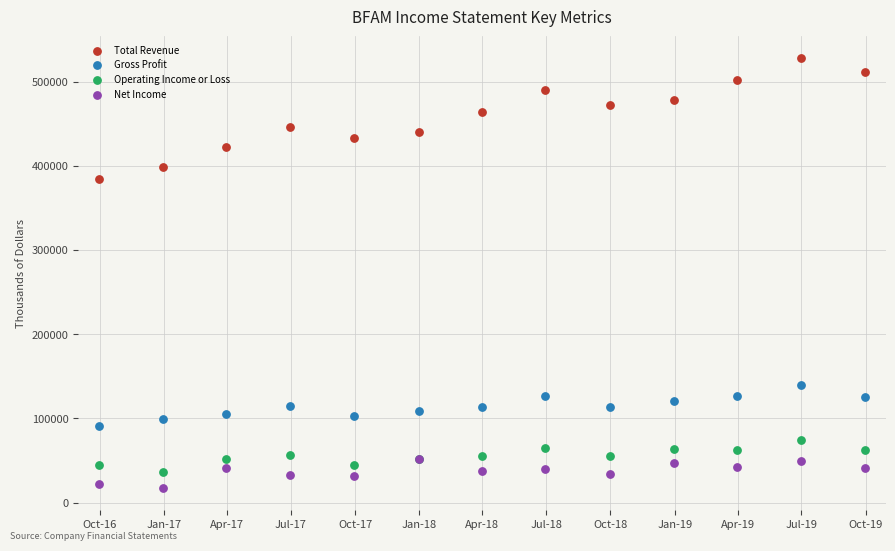

Across all series, what Y value is closest to 272550?

383900